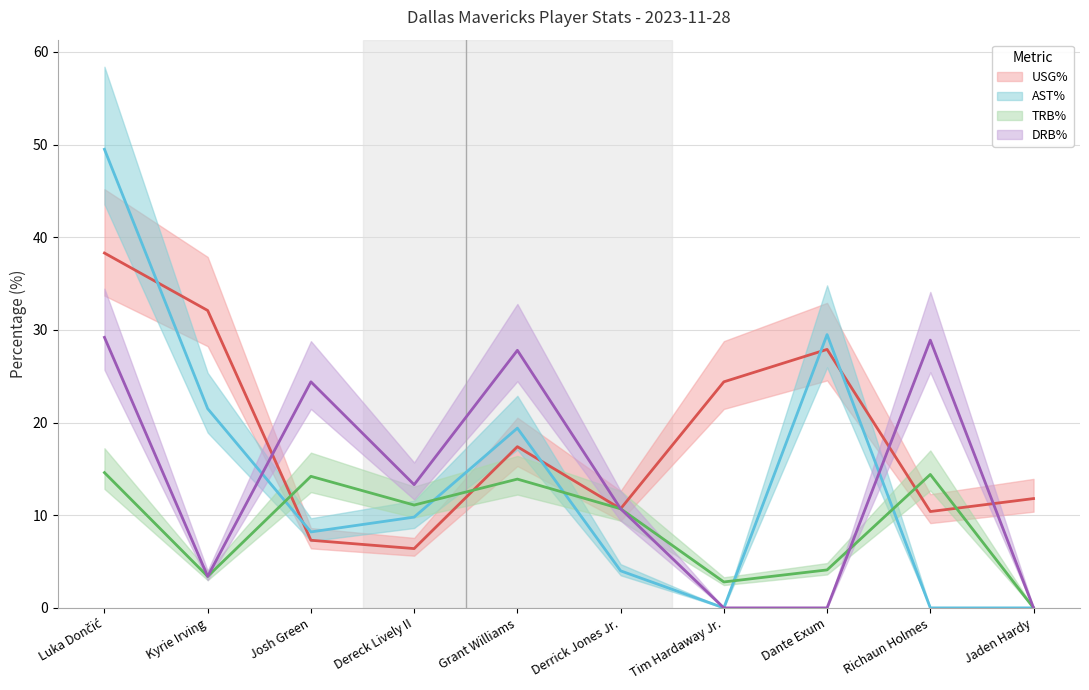

The value of AST% at Luka Dončić is 78.8. True or false?

False